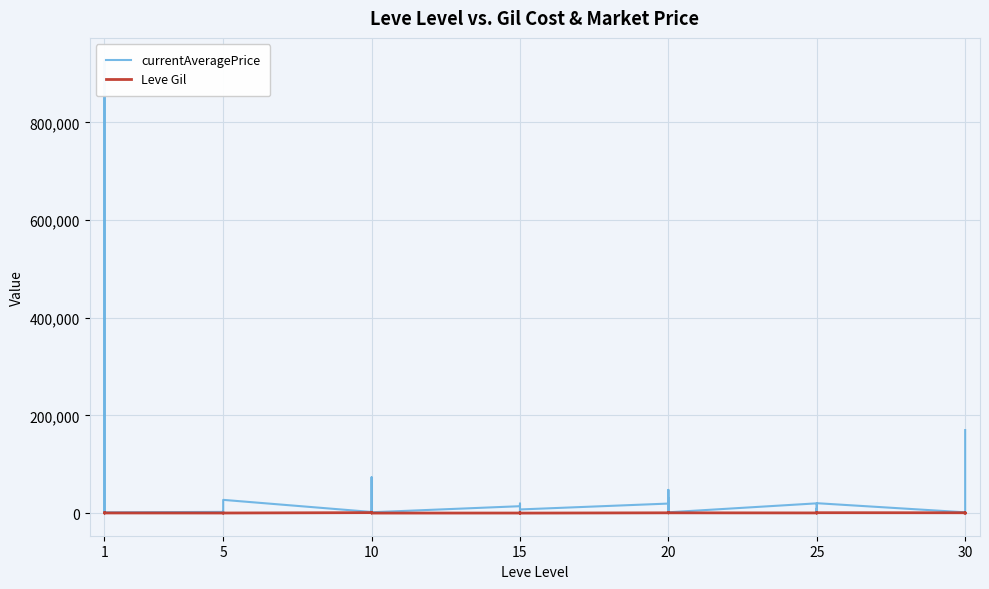

Rank the series at 10 from highest to lowest value.

currentAveragePrice, Leve Gil